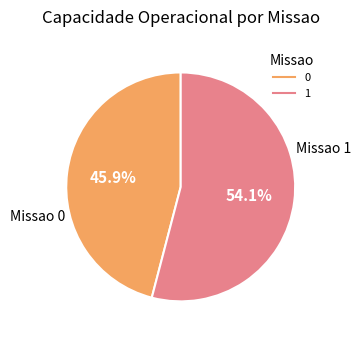

True or false: 0 accounts for 54% of the total.

False